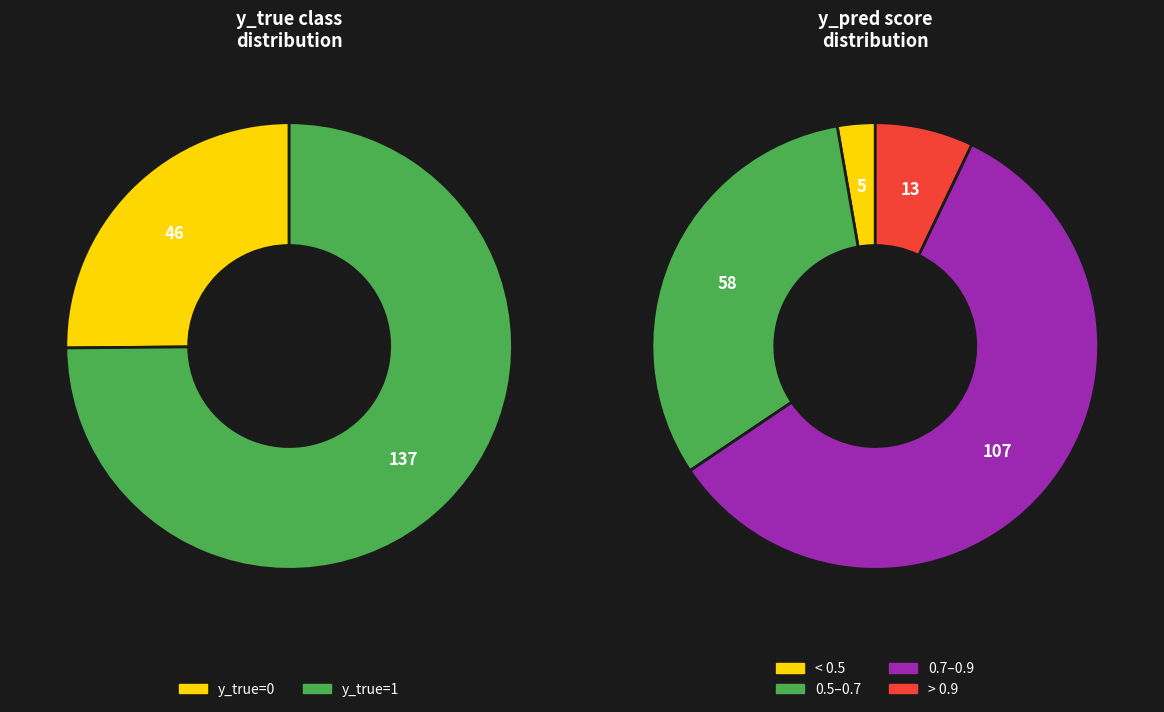

Does y_true=1 account for over 50% of the chart?

Yes